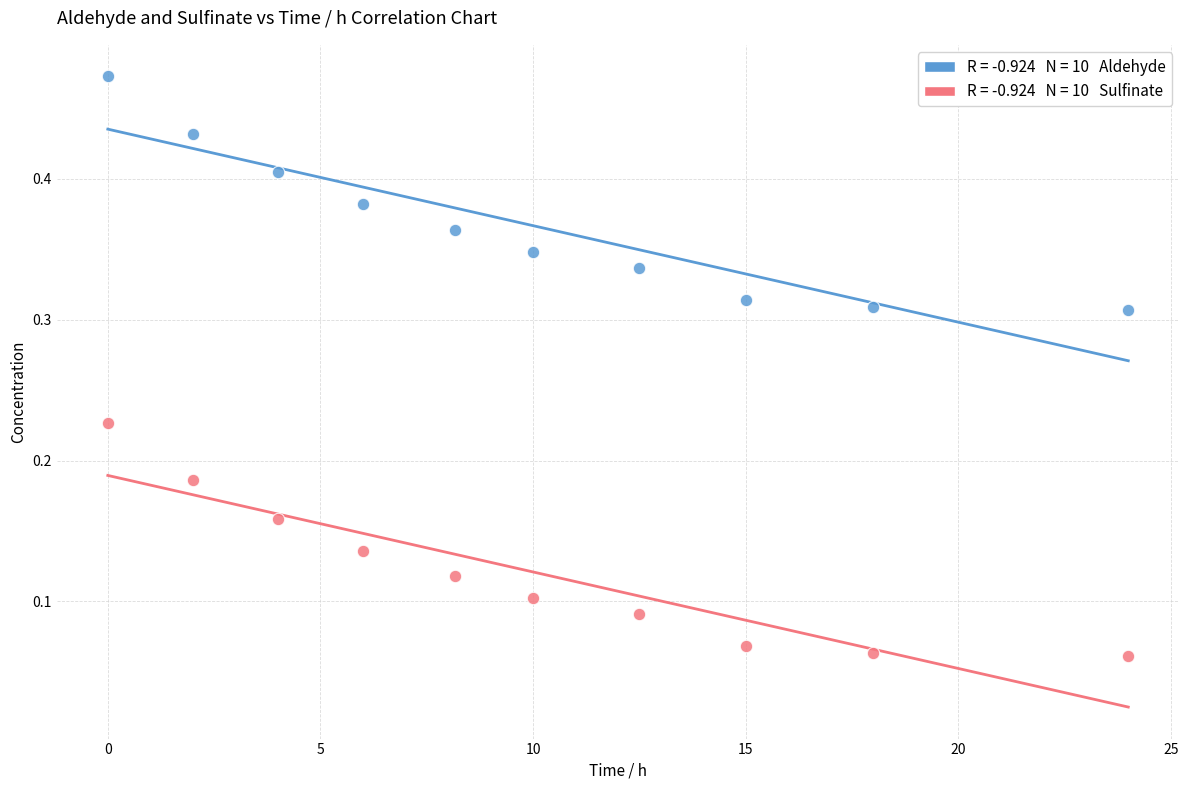

Across all data points, what is the range of X values (max minus min)?

24.0